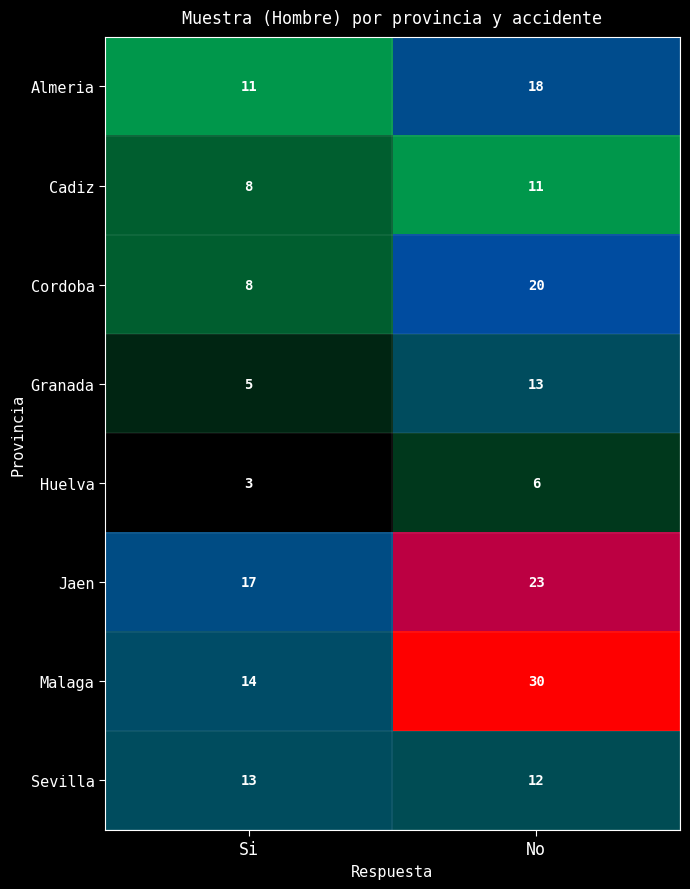

Which has a higher value, Si or No?

No